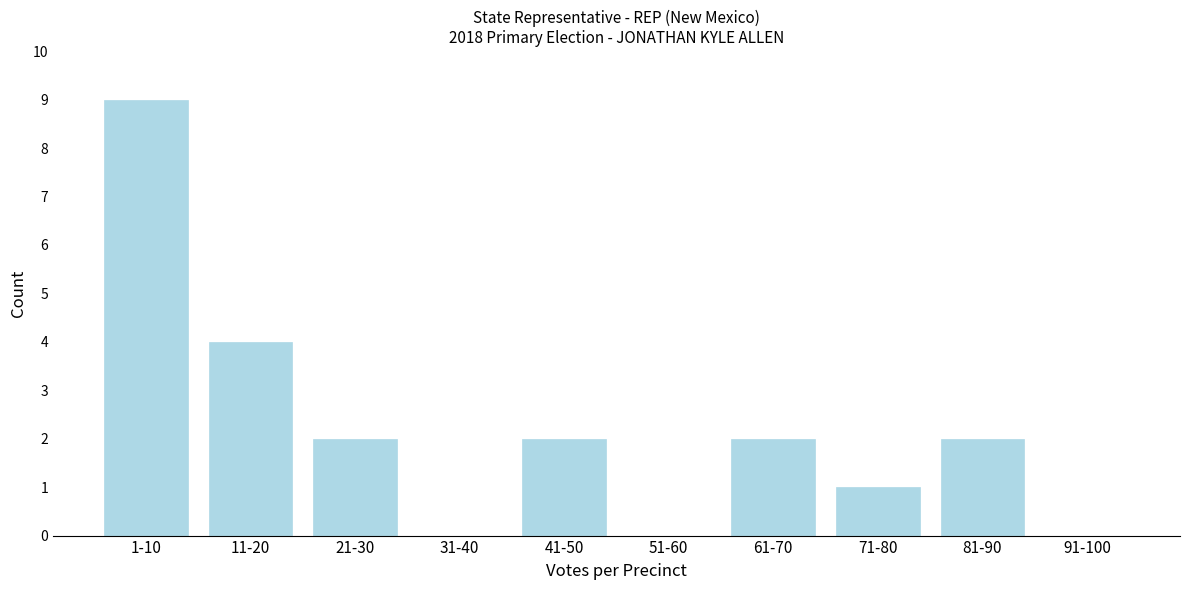

Reading right to left, transcribe all the data shown in this chart.

91-100=0	81-90=2	71-80=1	61-70=2	51-60=0	41-50=2	31-40=0	21-30=2	11-20=4	1-10=9